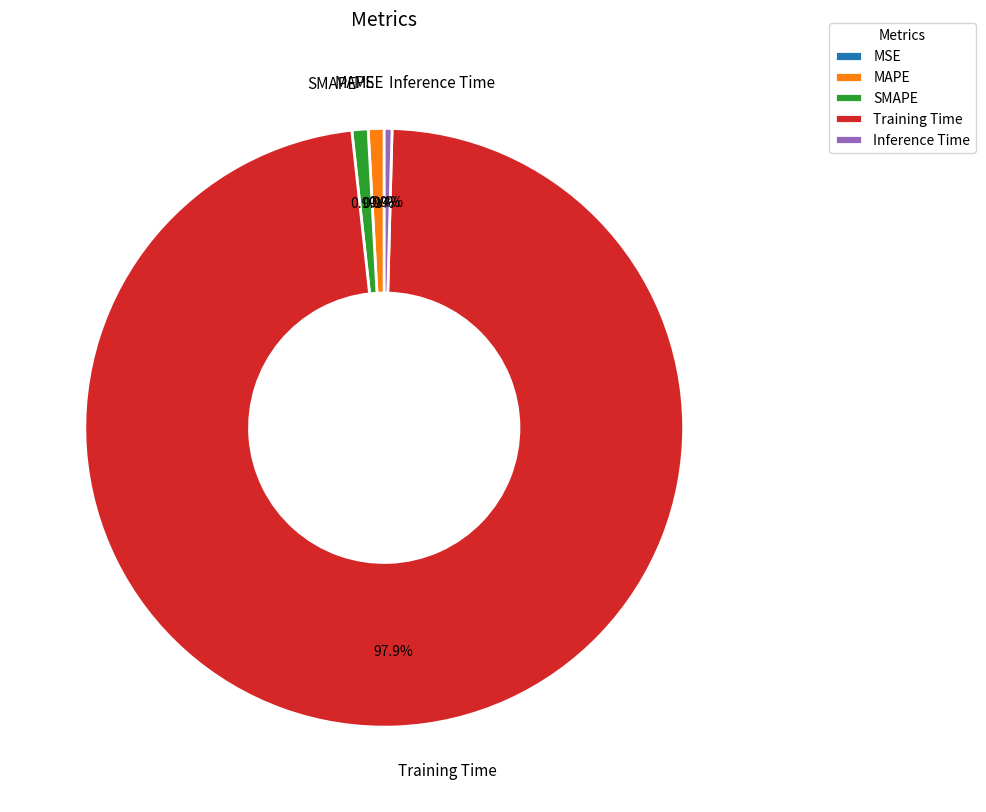

To the nearest percent, what is the difference between the largest and smallest slice percentages?

98%